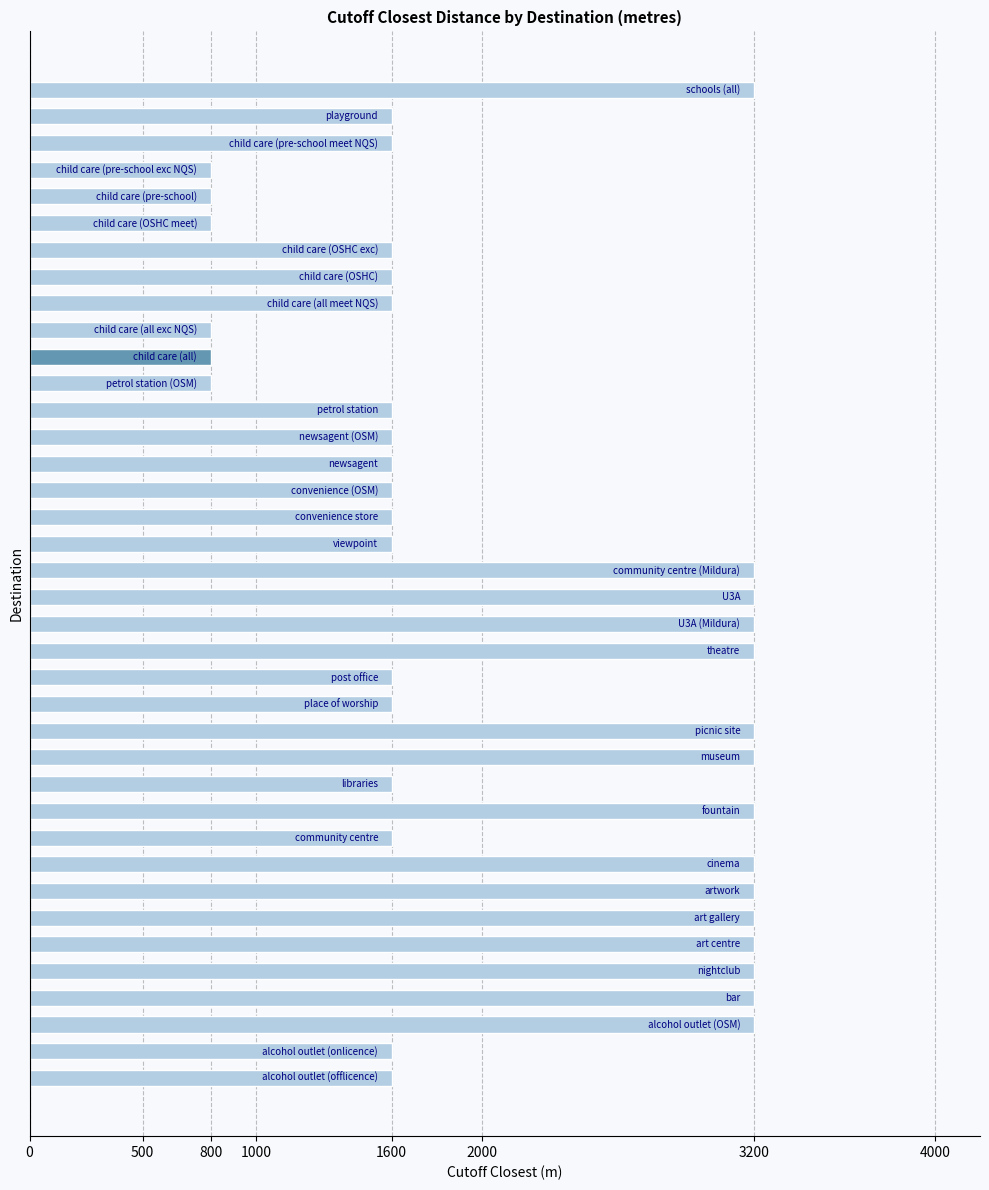

What is the smallest value displayed?

800